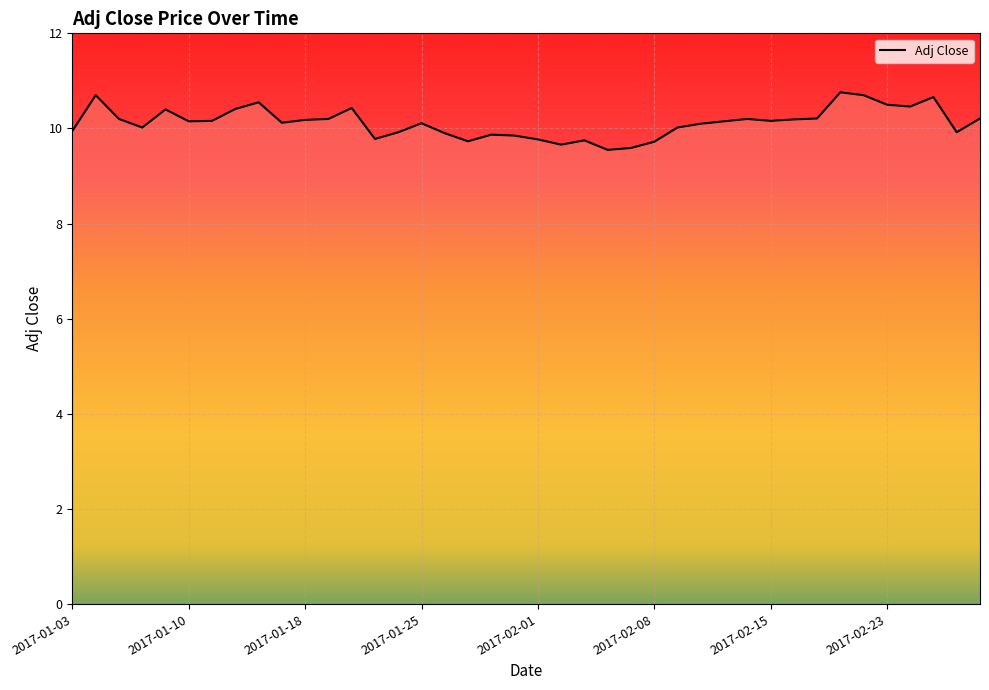

What is the difference between the second highest and second lowest values?

1.1